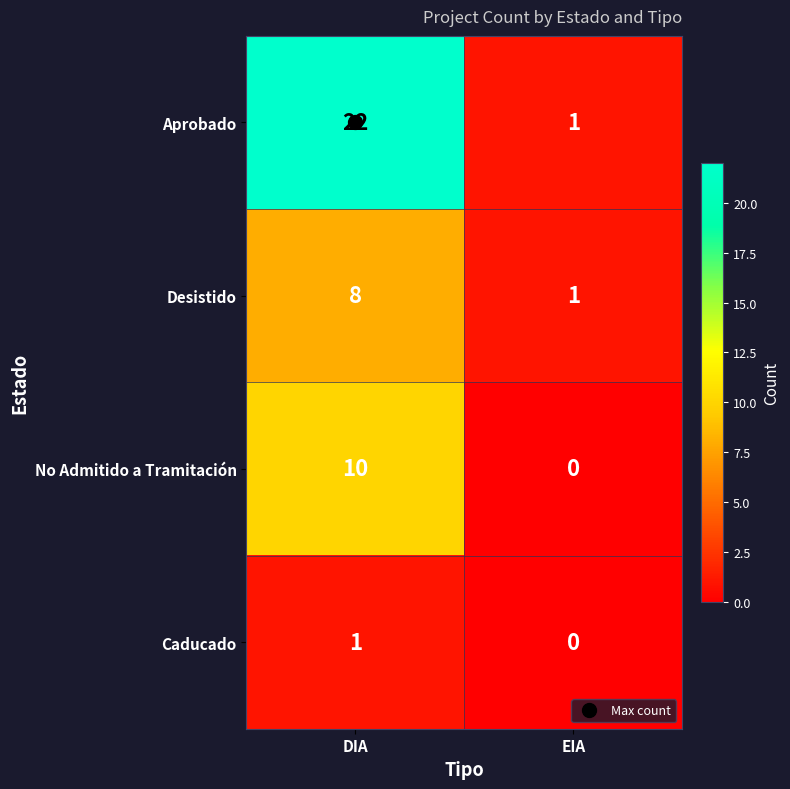

Rank the series by their maximum value, from highest to lowest.

Aprobado, No Admitido a Tramitación, Desistido, Caducado